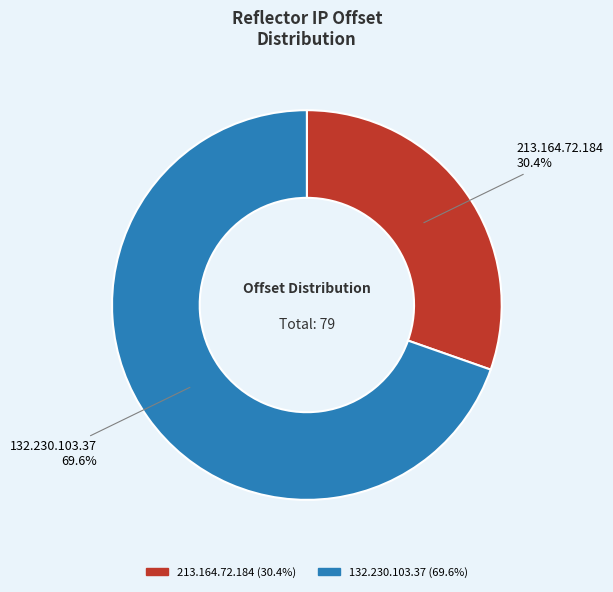

The 213.164.72.184 slice represents 30% of the pie. True or false?

True